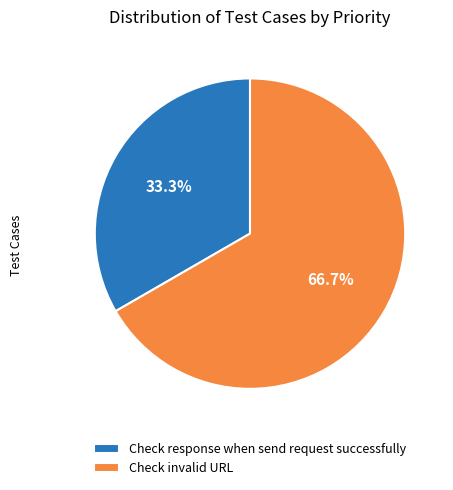

What percentage do Check response when send request successfully and Check invalid URL together represent?

100.0%